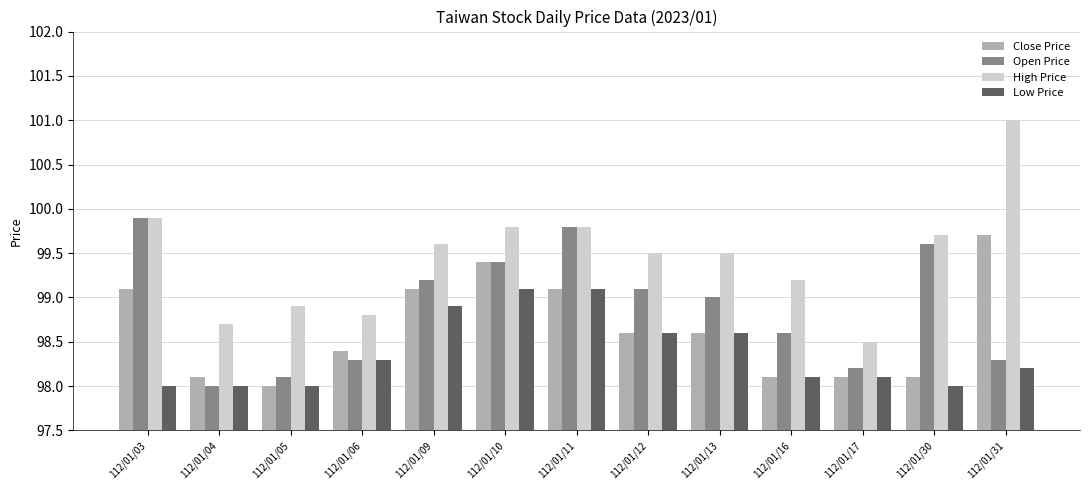

What is the difference between the maximum and second lowest values in the High Price series?

2.3